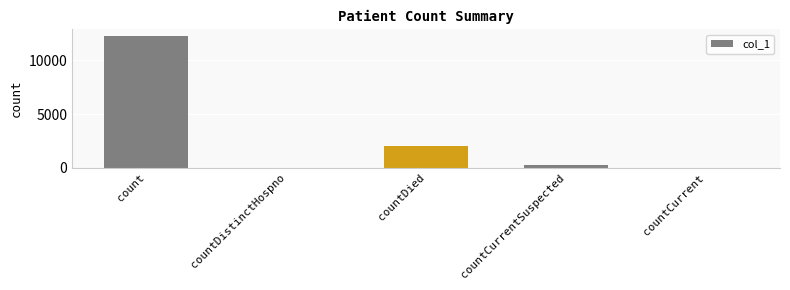

Reading left to right, list all the values displayed in this chart.

count=12246	countDistinctHospno=0	countDied=2055	countCurrentSuspected=261	countCurrent=0